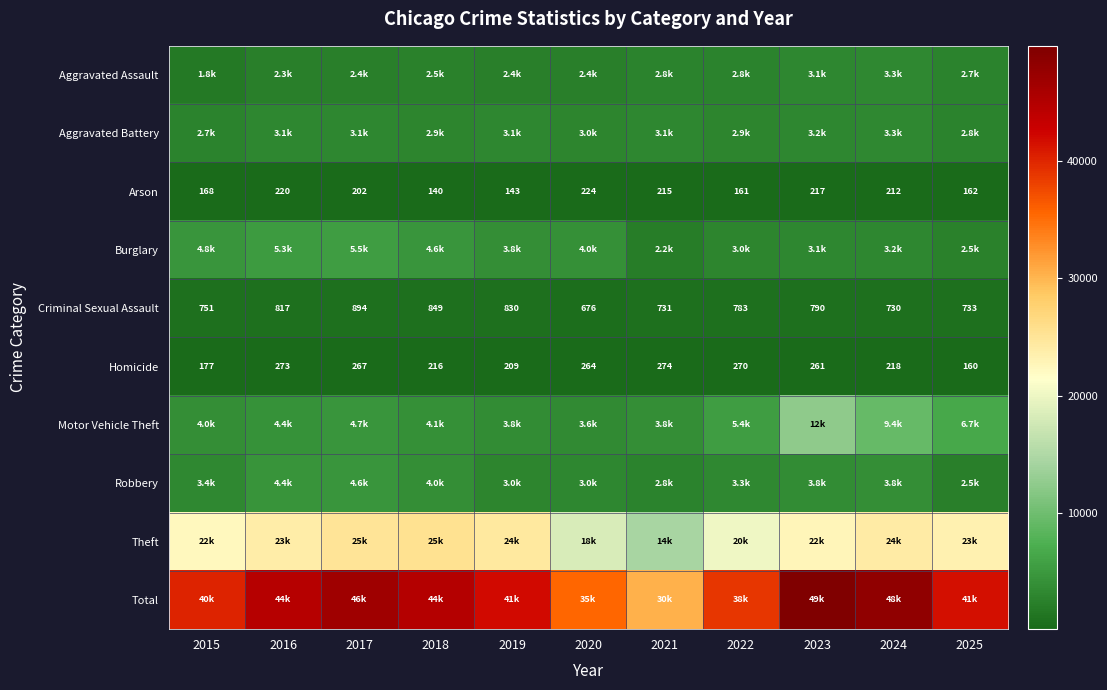

Count the number of categories in the chart.

11